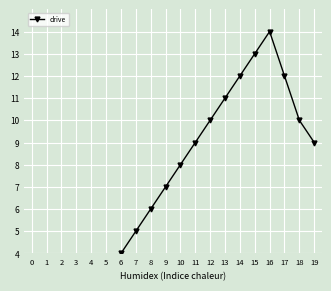

How many categories are shown in the chart?

20